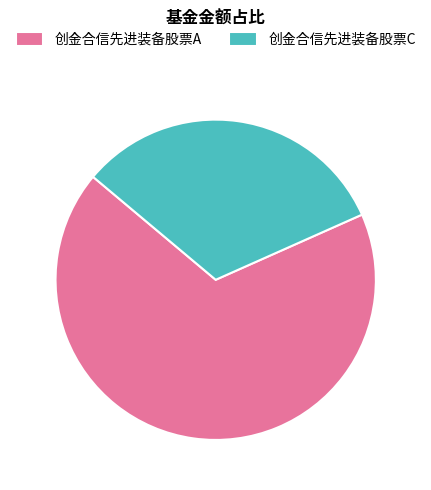

How many segments does this pie chart have?

2